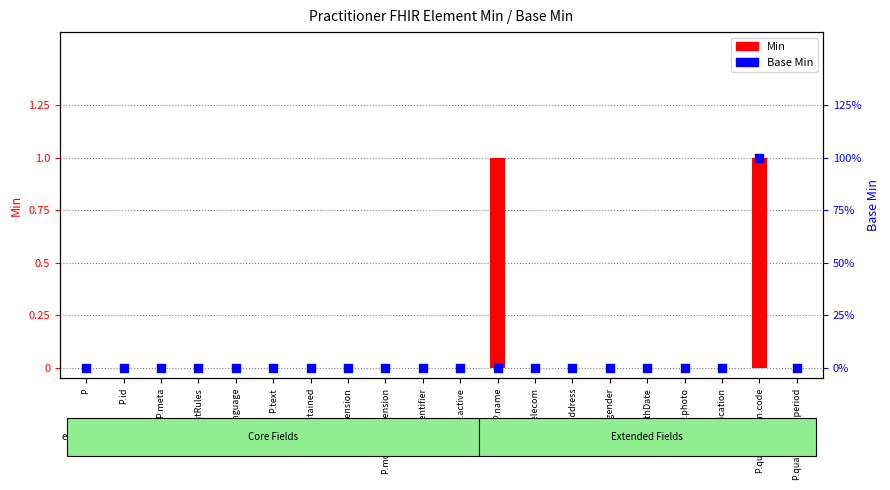

Which series reaches the maximum Y coordinate?

Min